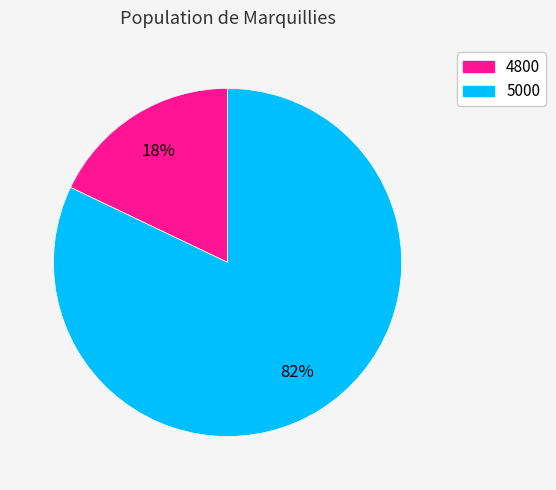

What is the ratio of the value at 4800 to the value at 5000?

0.2